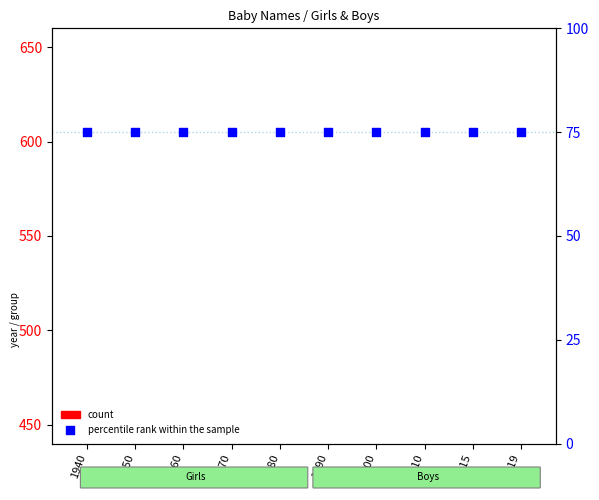

What are all the series names shown in the legend?

count, percentile rank within the sample